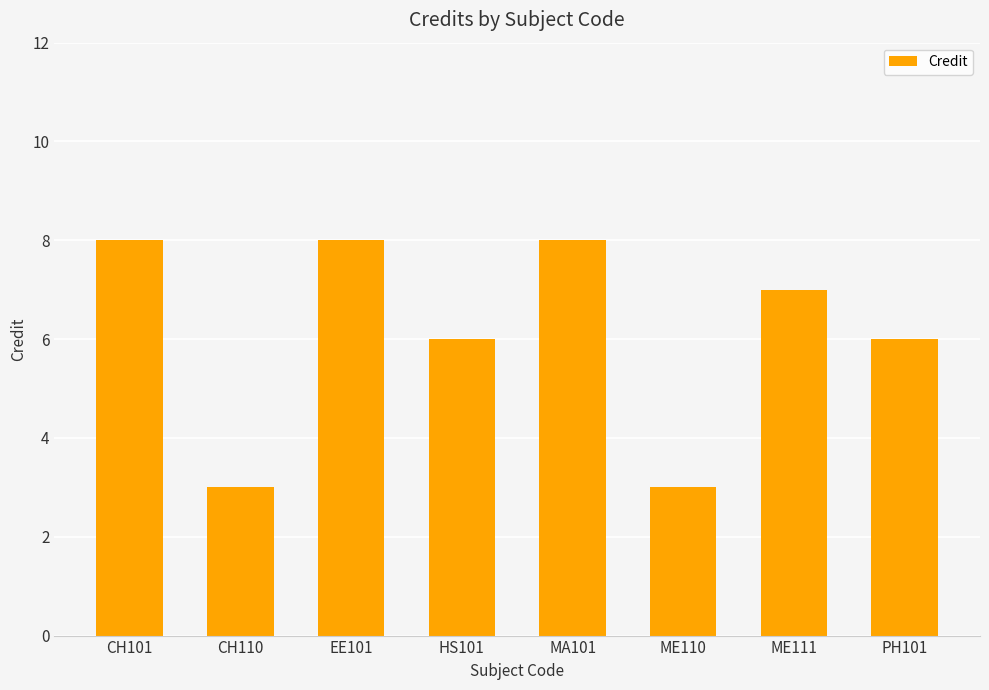

Reading left to right, what are all the values shown in this chart?

CH101=8	CH110=3	EE101=8	HS101=6	MA101=8	ME110=3	ME111=7	PH101=6